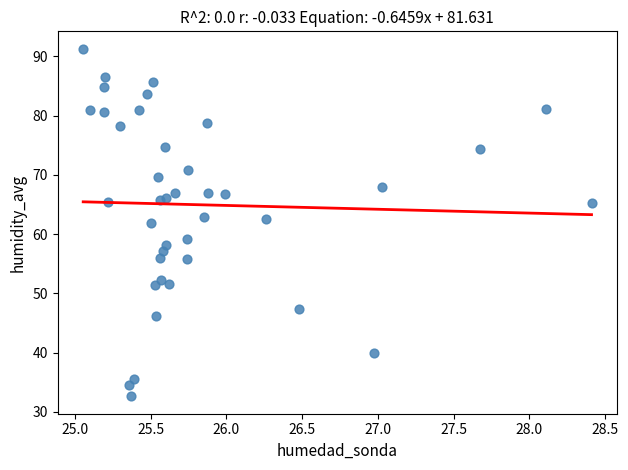

What Y value in the scatter plot is closest to 61?

61.8